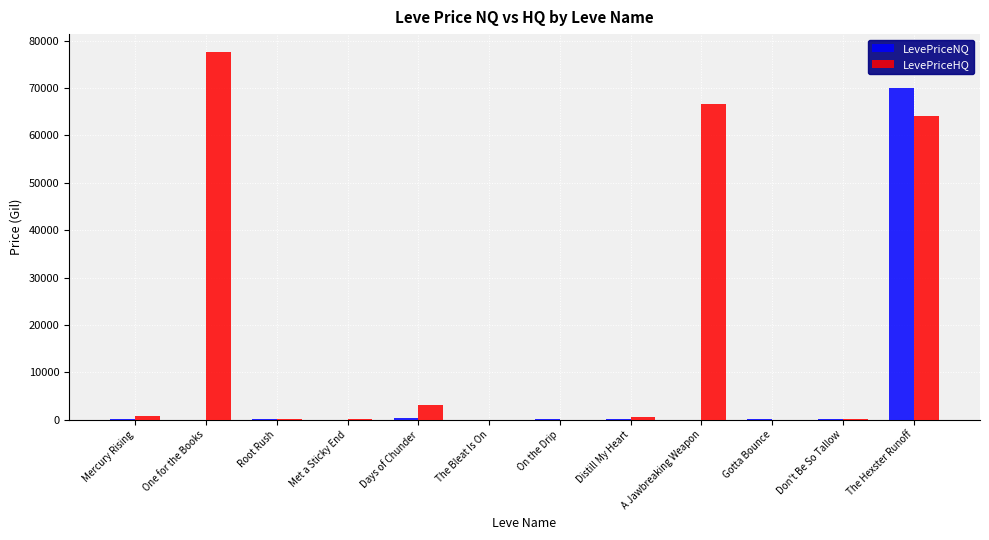

Is it true that LevePriceHQ equals -27400.8 at Gotta Bounce?

False